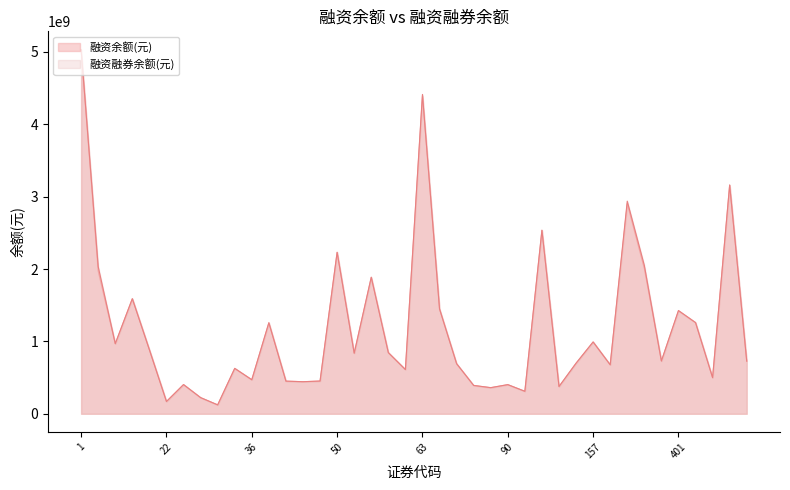

What are all the series names shown in the legend?

融资余额(元), 融资融券余额(元)